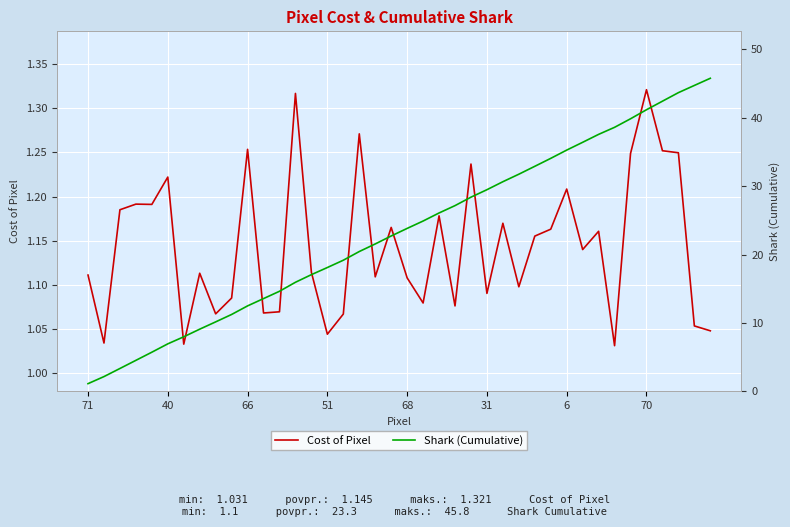

True or false: Cost of Pixel has more than 2 interior local peaks.

True